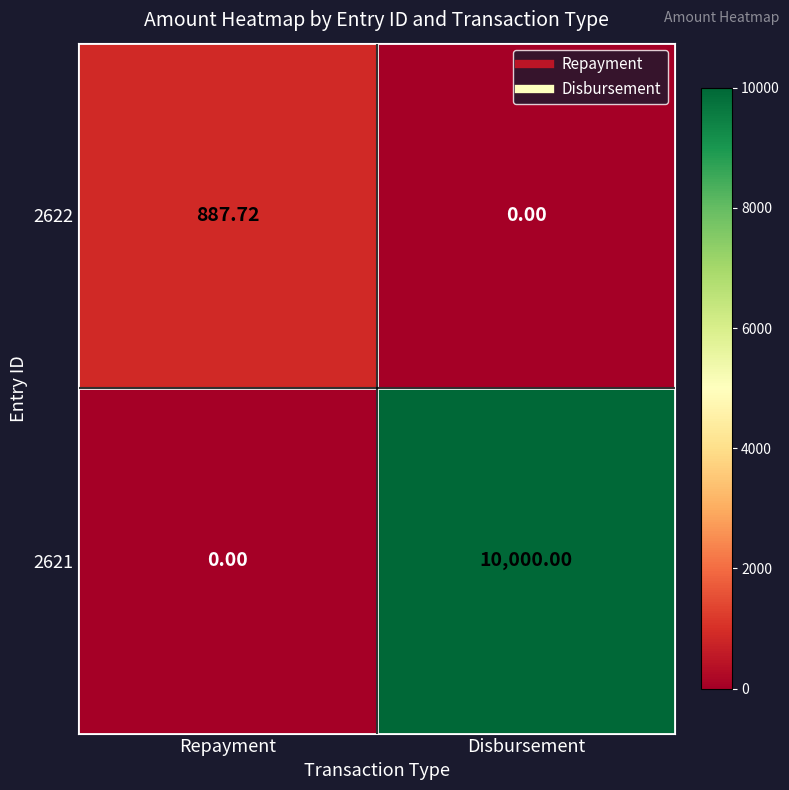

Which label corresponds to the largest value in the chart?

Disbursement